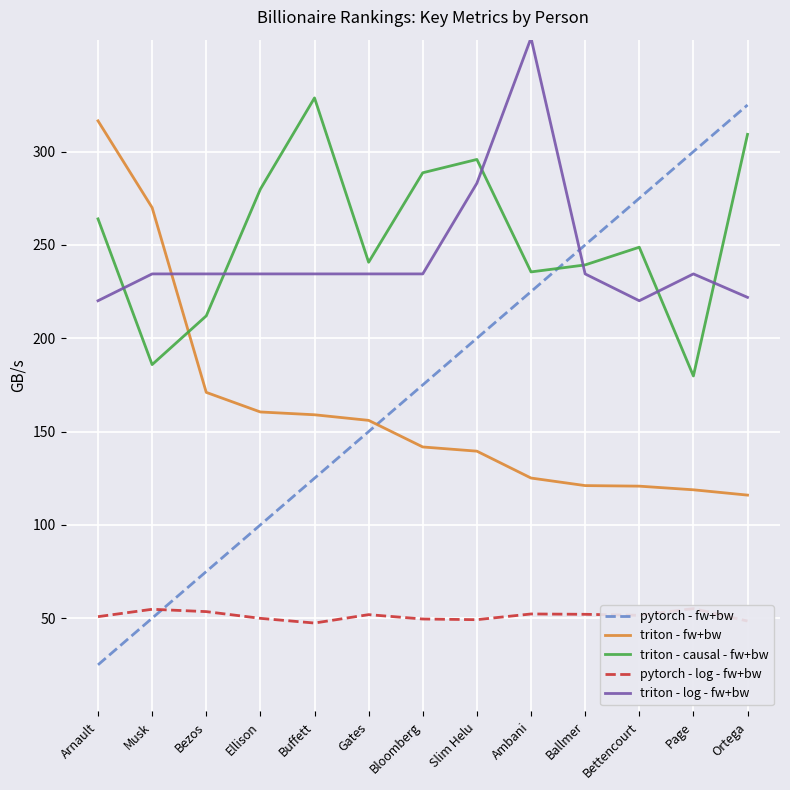

After their last crossing, which series has the higher values: triton - causal - fw+bw or triton - fw+bw?

triton - causal - fw+bw